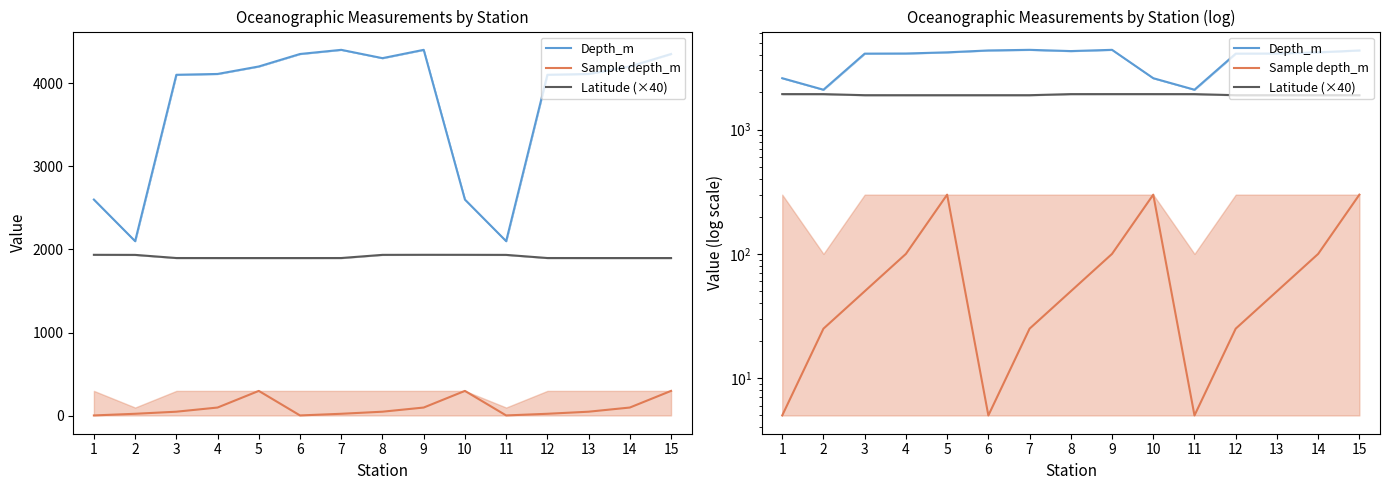

At which label does Sample depth_m reach its minimum?

1